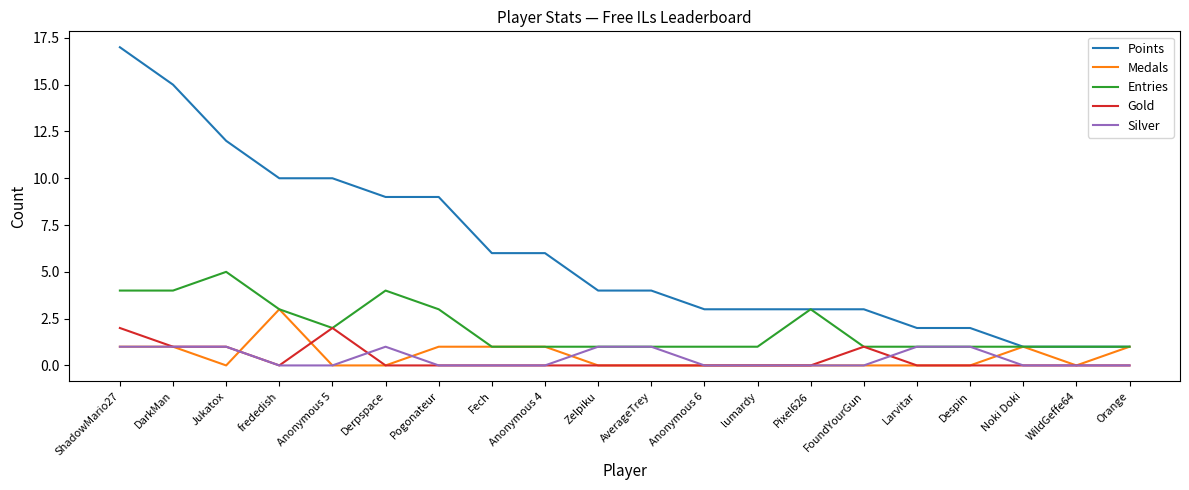

Reading left to right, list all the values displayed in this chart.

Points: 17	15	12	10	10	9	9	6	6	4	4	3	3	3	3	2	2	1	1	1
Medals: 1	1	0	3	0	0	1	1	1	0	0	0	0	0	0	0	0	1	0	1
Entries: 4	4	5	3	2	4	3	1	1	1	1	1	1	3	1	1	1	1	1	1
Gold: 2	1	1	0	2	0	0	0	0	0	0	0	0	0	1	0	0	0	0	0
Silver: 1	1	1	0	0	1	0	0	0	1	1	0	0	0	0	1	1	0	0	0